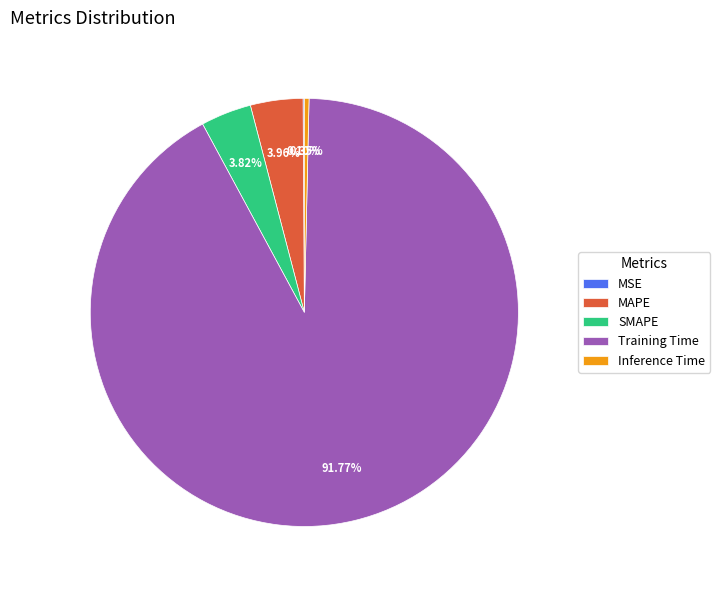

Is Training Time the majority of the pie?

Yes